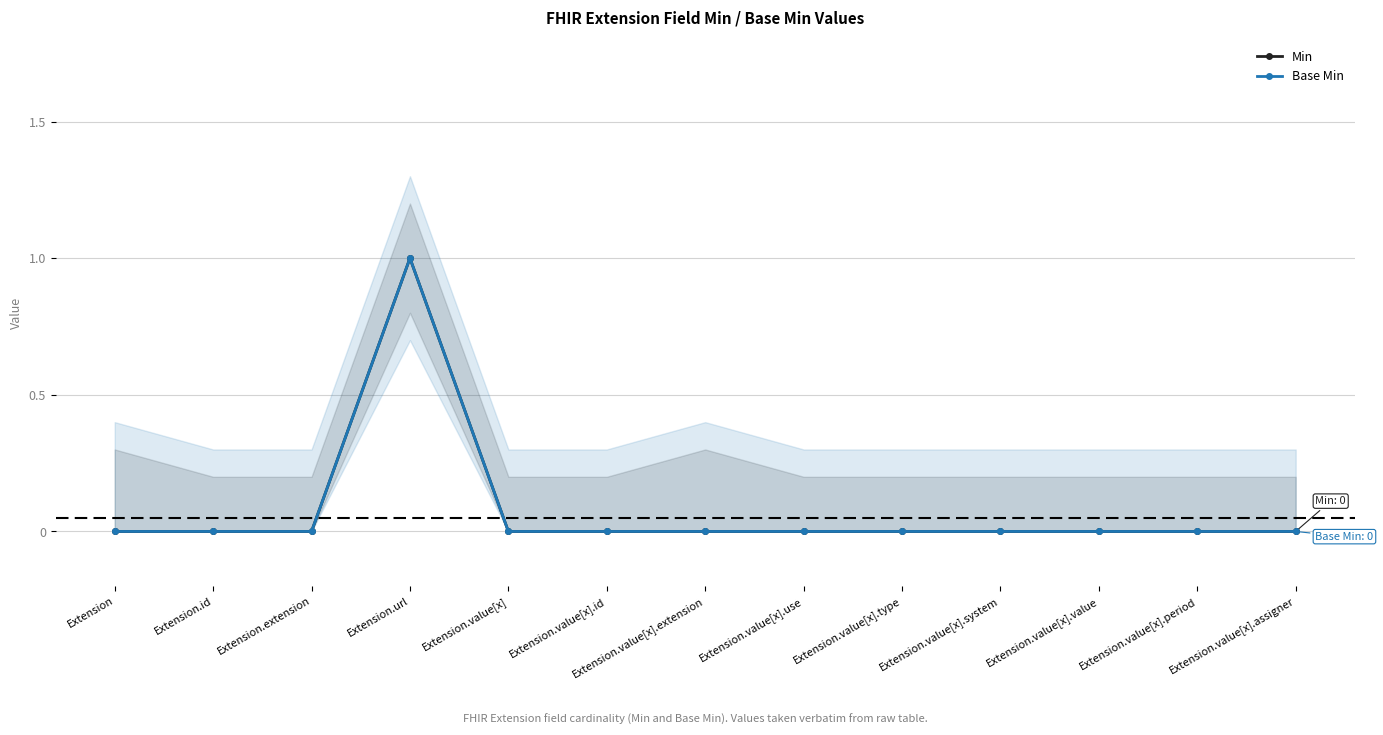

How many lines are shown in the chart?

2